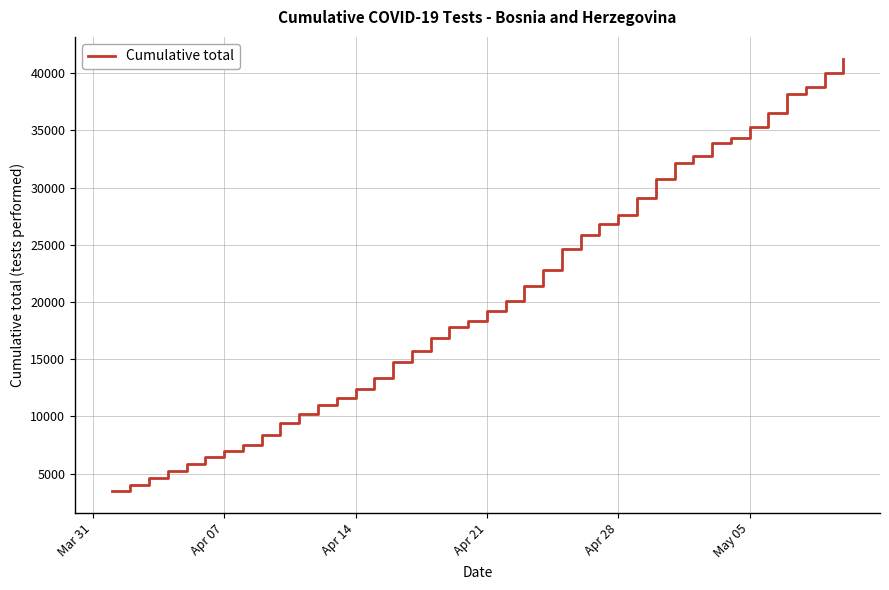

What is the greatest value displayed?

41282